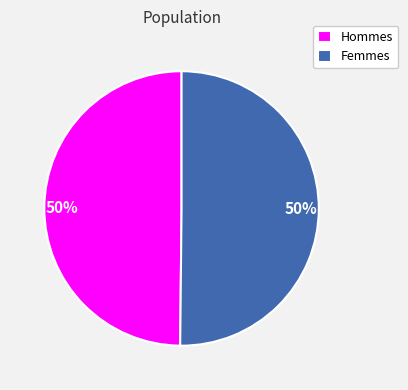

Count the number of slices in the pie.

2